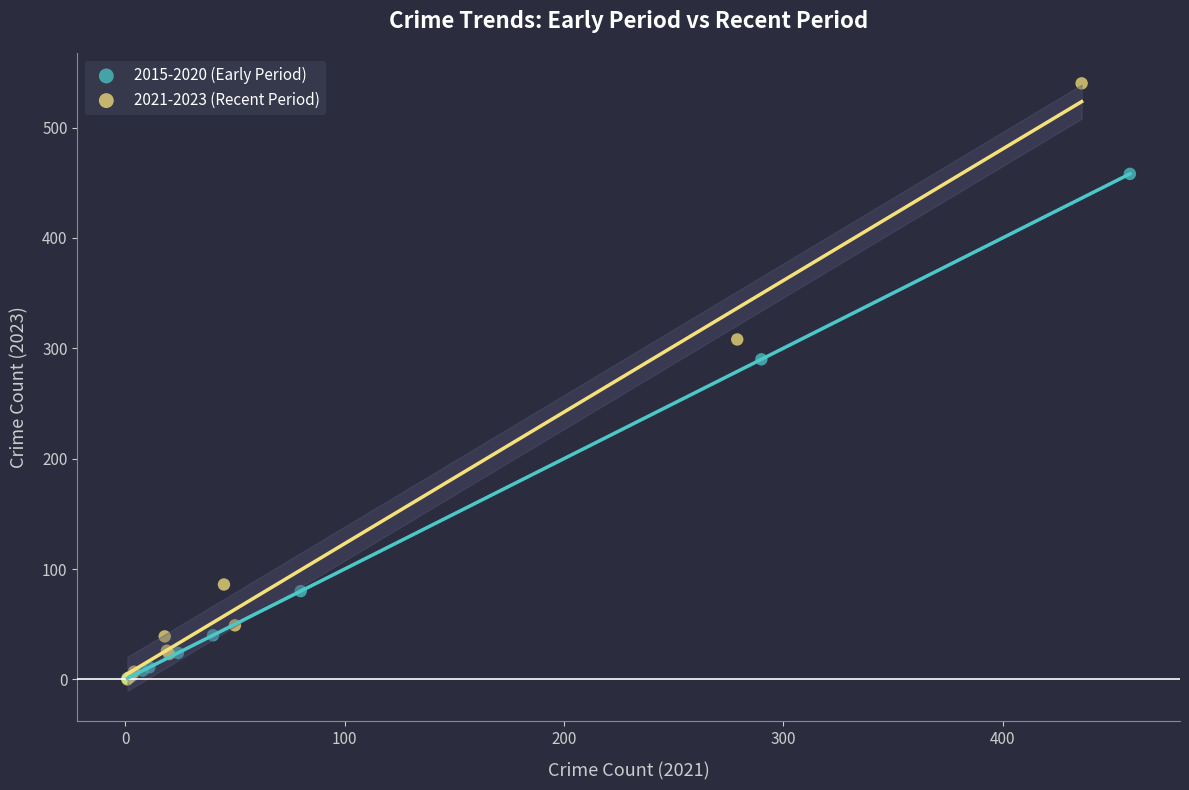

Which series reaches the maximum Y coordinate?

2021-2023 (Recent Period)